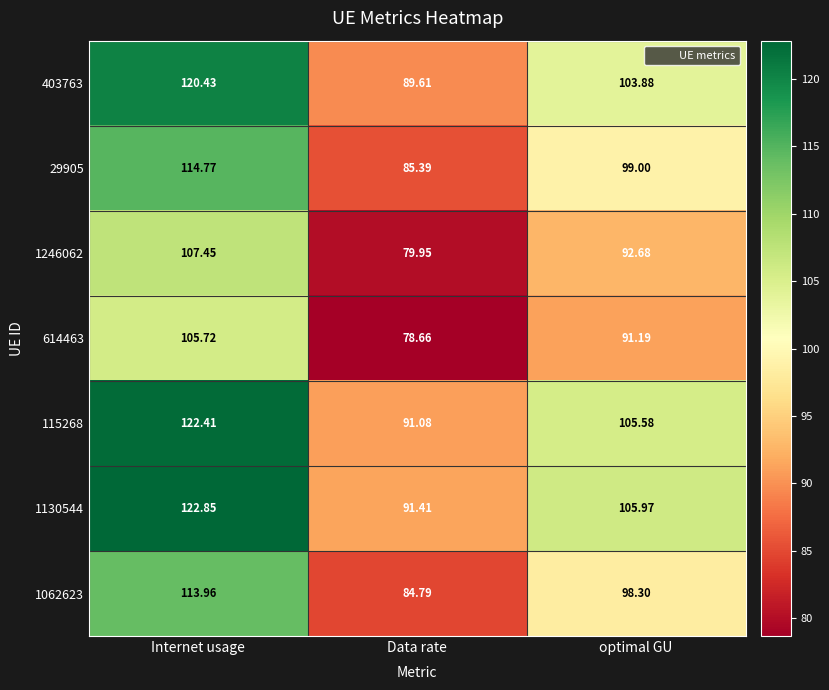

List the labels in order of 403763 value, largest first.

Internet usage, optimal GU, Data rate